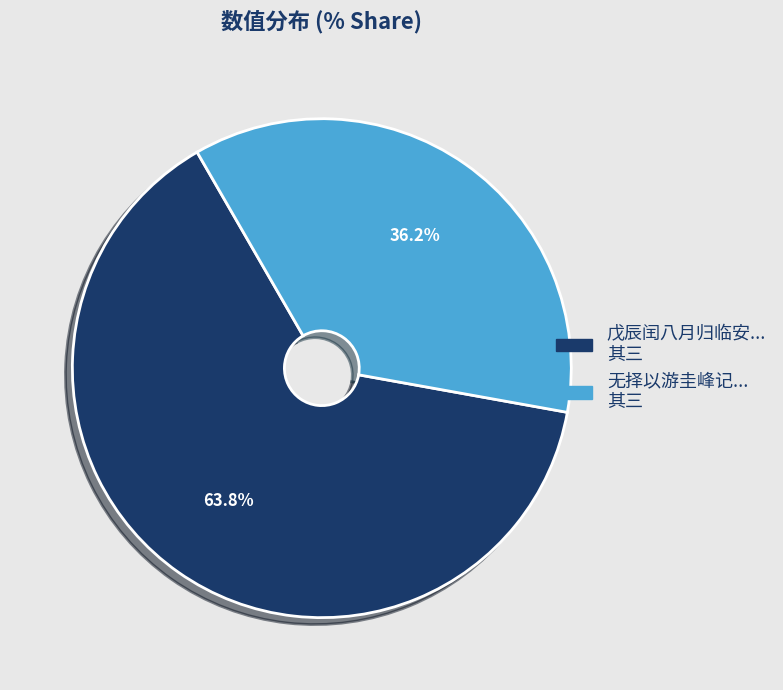

Count the number of slices in the pie.

2